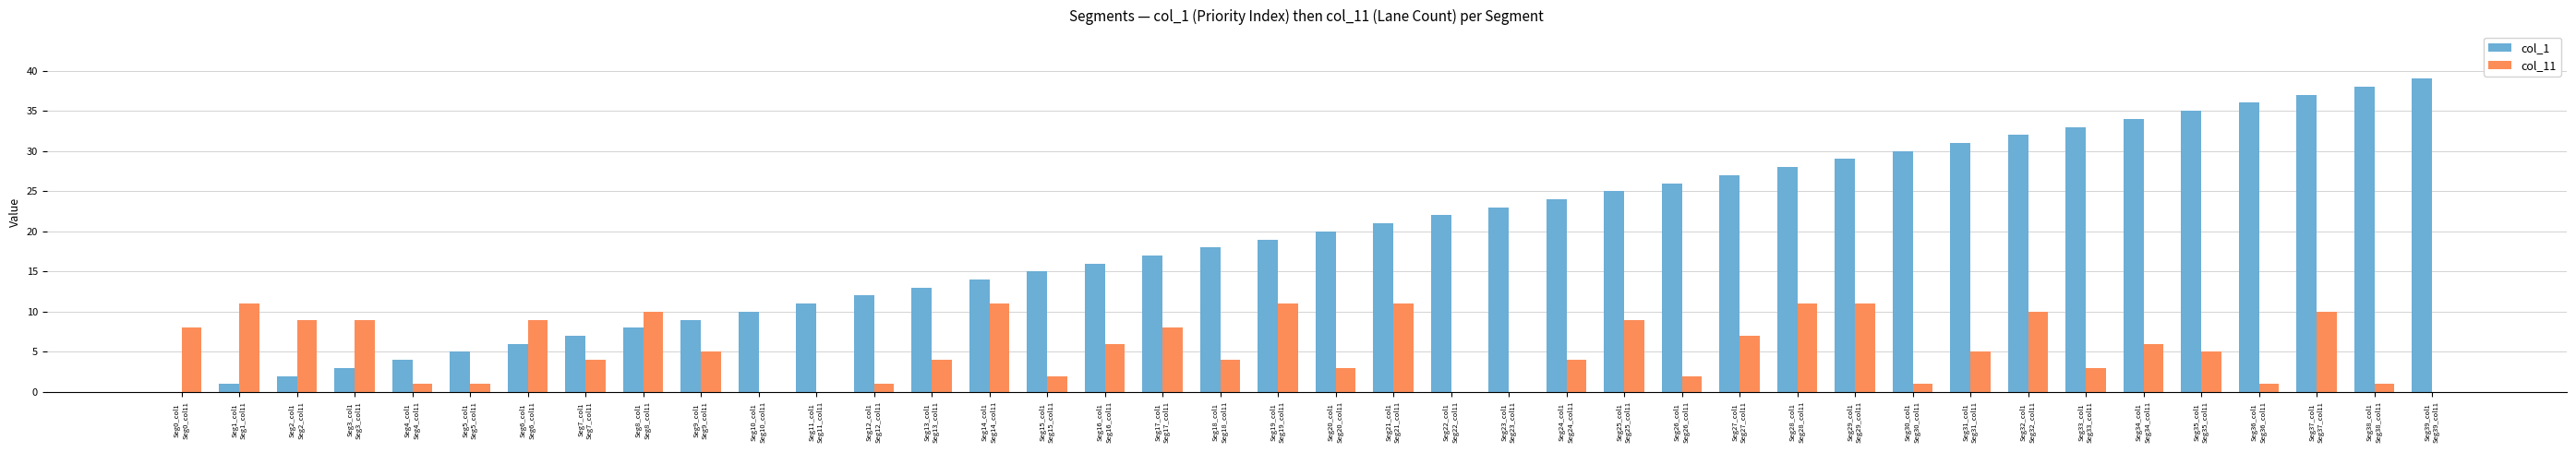

Reading left to right, transcribe all the data shown in this chart.

col_1: Seg0_col1
Seg0_col11=0	Seg1_col1
Seg1_col11=1	Seg2_col1
Seg2_col11=2	Seg3_col1
Seg3_col11=3	Seg4_col1
Seg4_col11=4	Seg5_col1
Seg5_col11=5	Seg6_col1
Seg6_col11=6	Seg7_col1
Seg7_col11=7	Seg8_col1
Seg8_col11=8	Seg9_col1
Seg9_col11=9	Seg10_col1
Seg10_col11=10	Seg11_col1
Seg11_col11=11	Seg12_col1
Seg12_col11=12	Seg13_col1
Seg13_col11=13	Seg14_col1
Seg14_col11=14	Seg15_col1
Seg15_col11=15	Seg16_col1
Seg16_col11=16	Seg17_col1
Seg17_col11=17	Seg18_col1
Seg18_col11=18	Seg19_col1
Seg19_col11=19	Seg20_col1
Seg20_col11=20	Seg21_col1
Seg21_col11=21	Seg22_col1
Seg22_col11=22	Seg23_col1
Seg23_col11=23	Seg24_col1
Seg24_col11=24	Seg25_col1
Seg25_col11=25	Seg26_col1
Seg26_col11=26	Seg27_col1
Seg27_col11=27	Seg28_col1
Seg28_col11=28	Seg29_col1
Seg29_col11=29	Seg30_col1
Seg30_col11=30	Seg31_col1
Seg31_col11=31	Seg32_col1
Seg32_col11=32	Seg33_col1
Seg33_col11=33	Seg34_col1
Seg34_col11=34	Seg35_col1
Seg35_col11=35	Seg36_col1
Seg36_col11=36	Seg37_col1
Seg37_col11=37	Seg38_col1
Seg38_col11=38	Seg39_col1
Seg39_col11=39
col_11: Seg0_col1
Seg0_col11=8	Seg1_col1
Seg1_col11=11	Seg2_col1
Seg2_col11=9	Seg3_col1
Seg3_col11=9	Seg4_col1
Seg4_col11=1	Seg5_col1
Seg5_col11=1	Seg6_col1
Seg6_col11=9	Seg7_col1
Seg7_col11=4	Seg8_col1
Seg8_col11=10	Seg9_col1
Seg9_col11=5	Seg10_col1
Seg10_col11=0	Seg11_col1
Seg11_col11=0	Seg12_col1
Seg12_col11=1	Seg13_col1
Seg13_col11=4	Seg14_col1
Seg14_col11=11	Seg15_col1
Seg15_col11=2	Seg16_col1
Seg16_col11=6	Seg17_col1
Seg17_col11=8	Seg18_col1
Seg18_col11=4	Seg19_col1
Seg19_col11=11	Seg20_col1
Seg20_col11=3	Seg21_col1
Seg21_col11=11	Seg22_col1
Seg22_col11=0	Seg23_col1
Seg23_col11=0	Seg24_col1
Seg24_col11=4	Seg25_col1
Seg25_col11=9	Seg26_col1
Seg26_col11=2	Seg27_col1
Seg27_col11=7	Seg28_col1
Seg28_col11=11	Seg29_col1
Seg29_col11=11	Seg30_col1
Seg30_col11=1	Seg31_col1
Seg31_col11=5	Seg32_col1
Seg32_col11=10	Seg33_col1
Seg33_col11=3	Seg34_col1
Seg34_col11=6	Seg35_col1
Seg35_col11=5	Seg36_col1
Seg36_col11=1	Seg37_col1
Seg37_col11=10	Seg38_col1
Seg38_col11=1	Seg39_col1
Seg39_col11=0